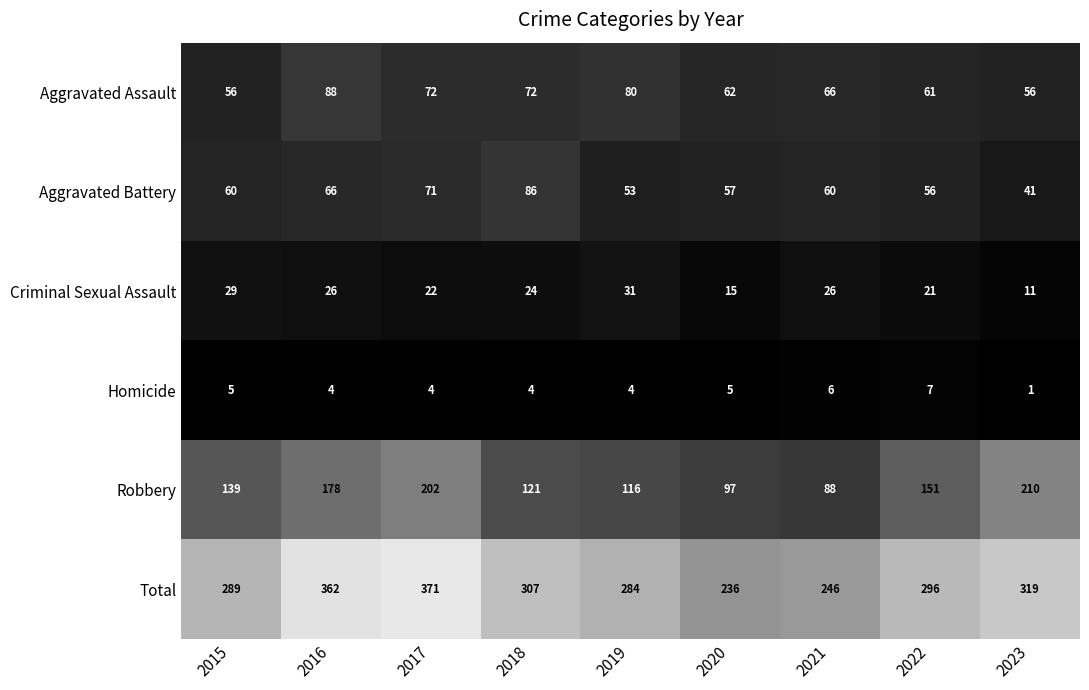

Which category has the highest value across all series?

2017